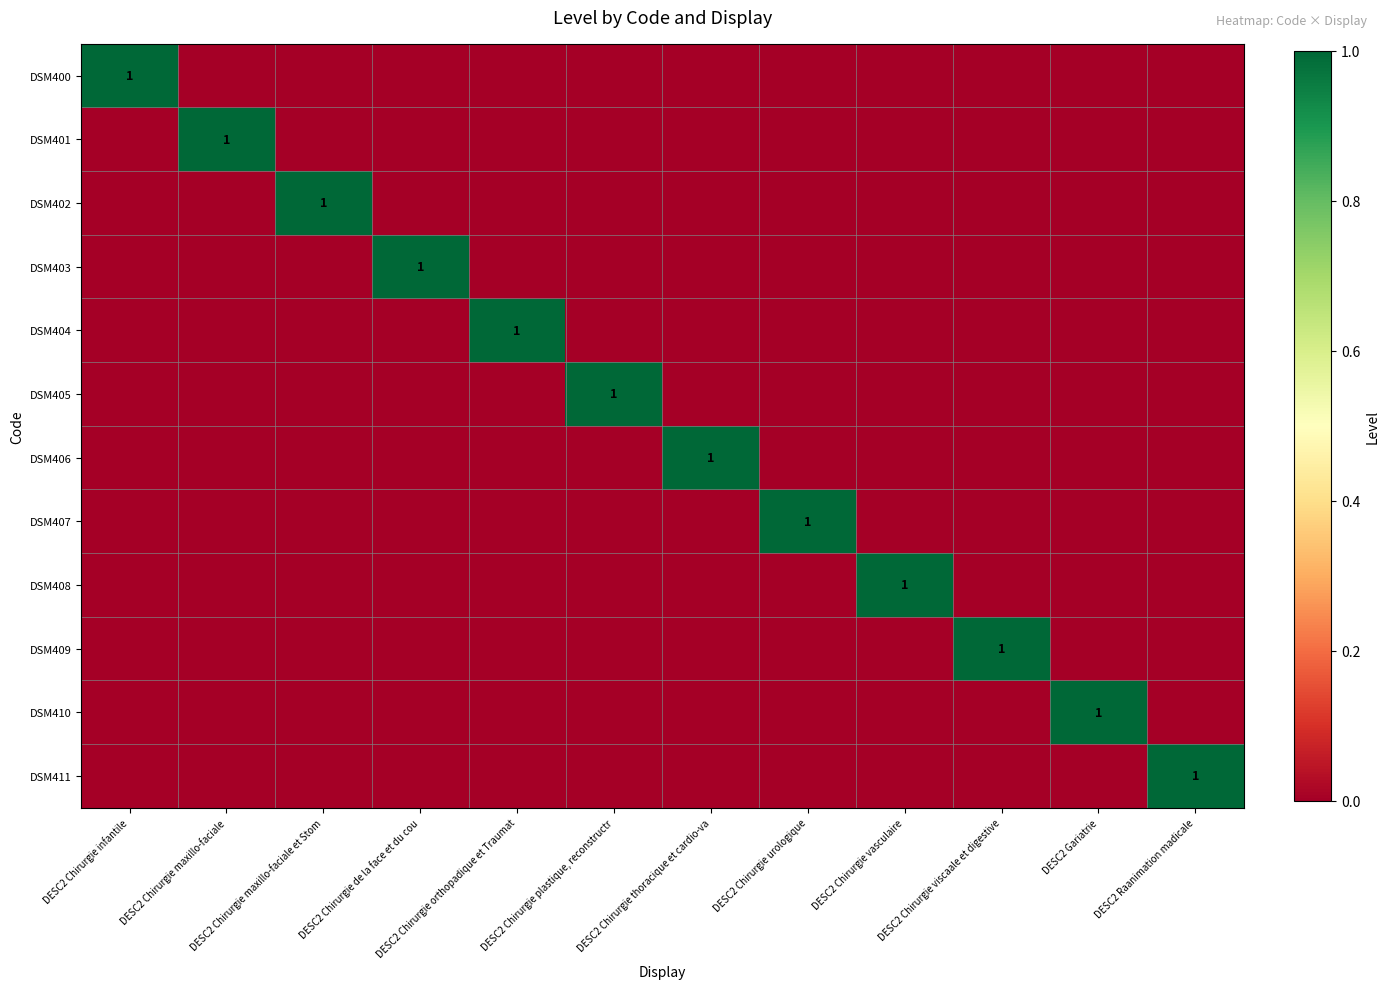

Is it true that DSM403 equals 0 at DESC2 Chirurgie de la face et du cou?

False